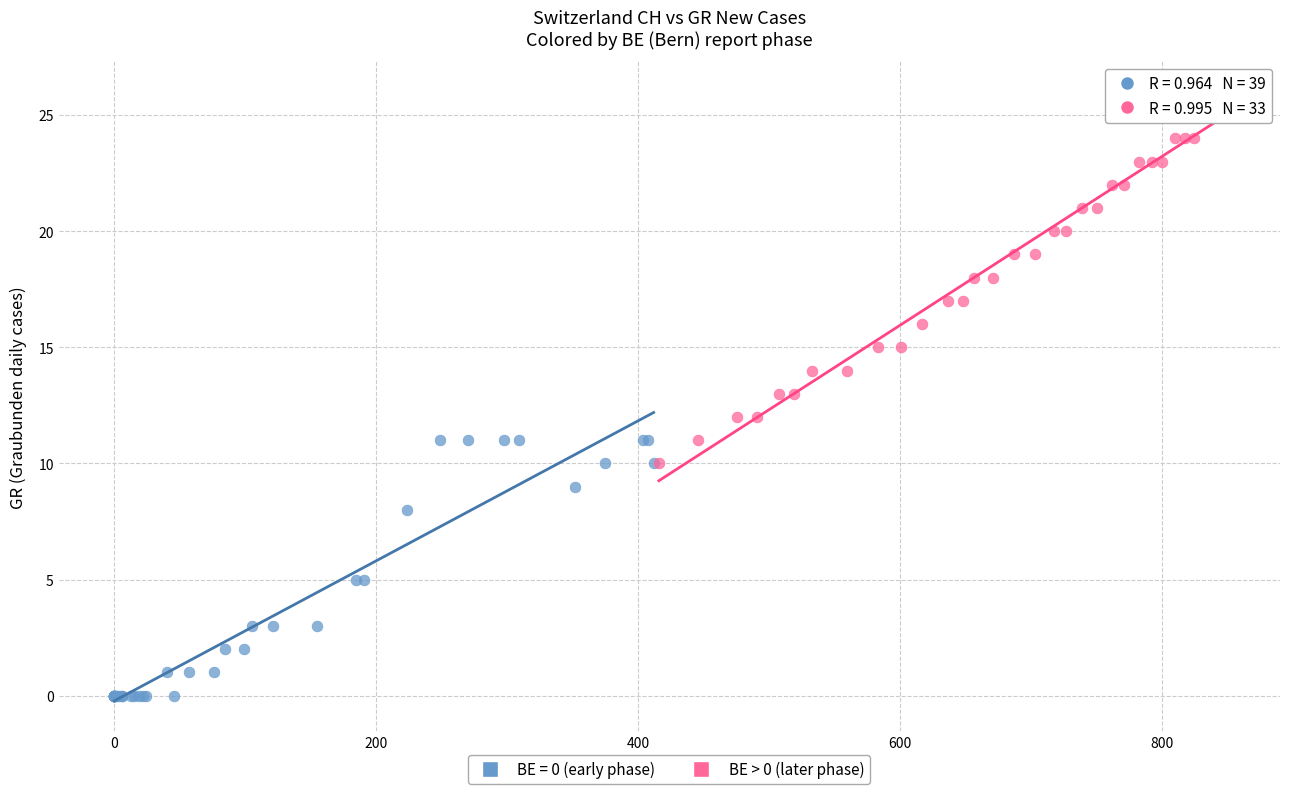

Which series has the widest spread of Y values?

BE > 0 (later phase)